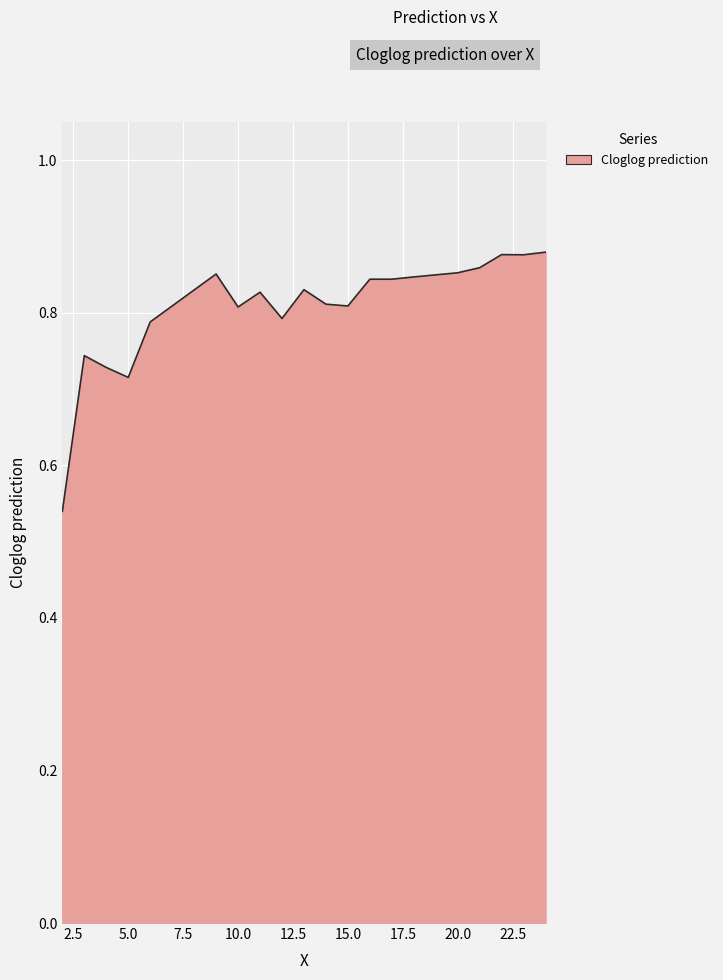

What is the difference between the maximum and minimum values?

0.3